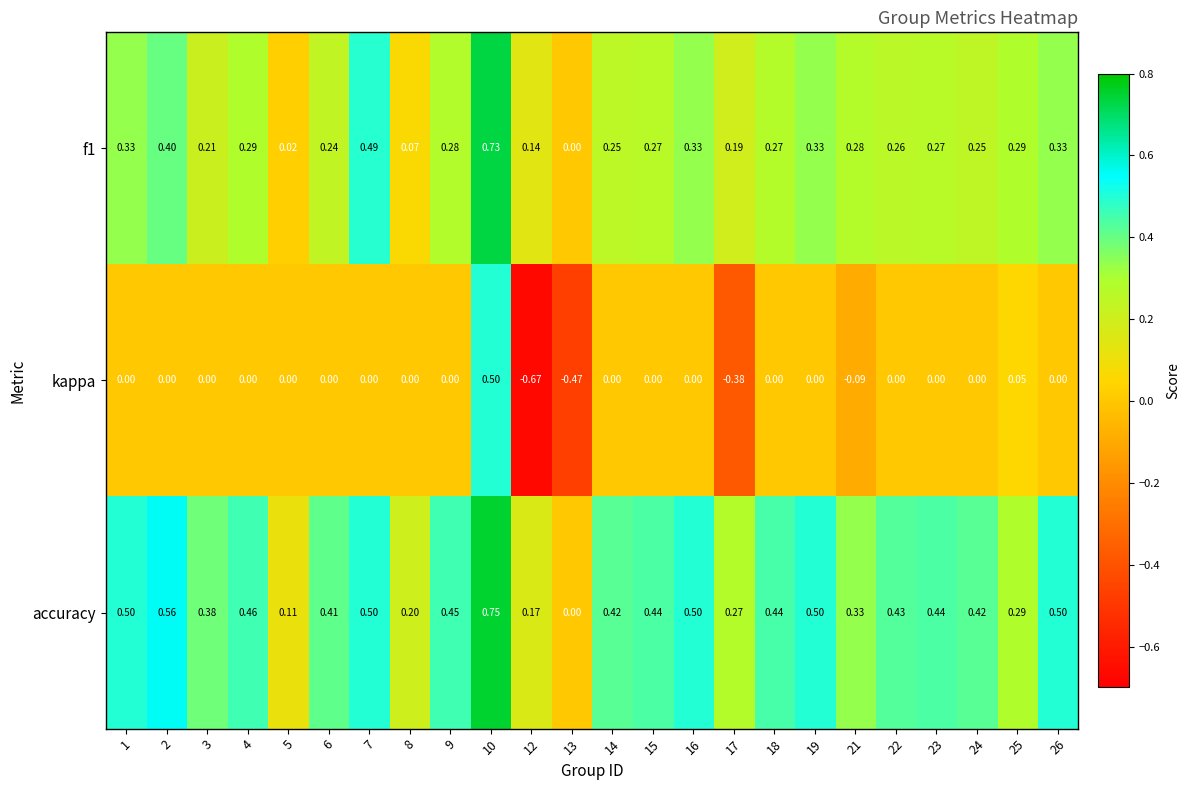

Which series has the largest total across all categories?

accuracy